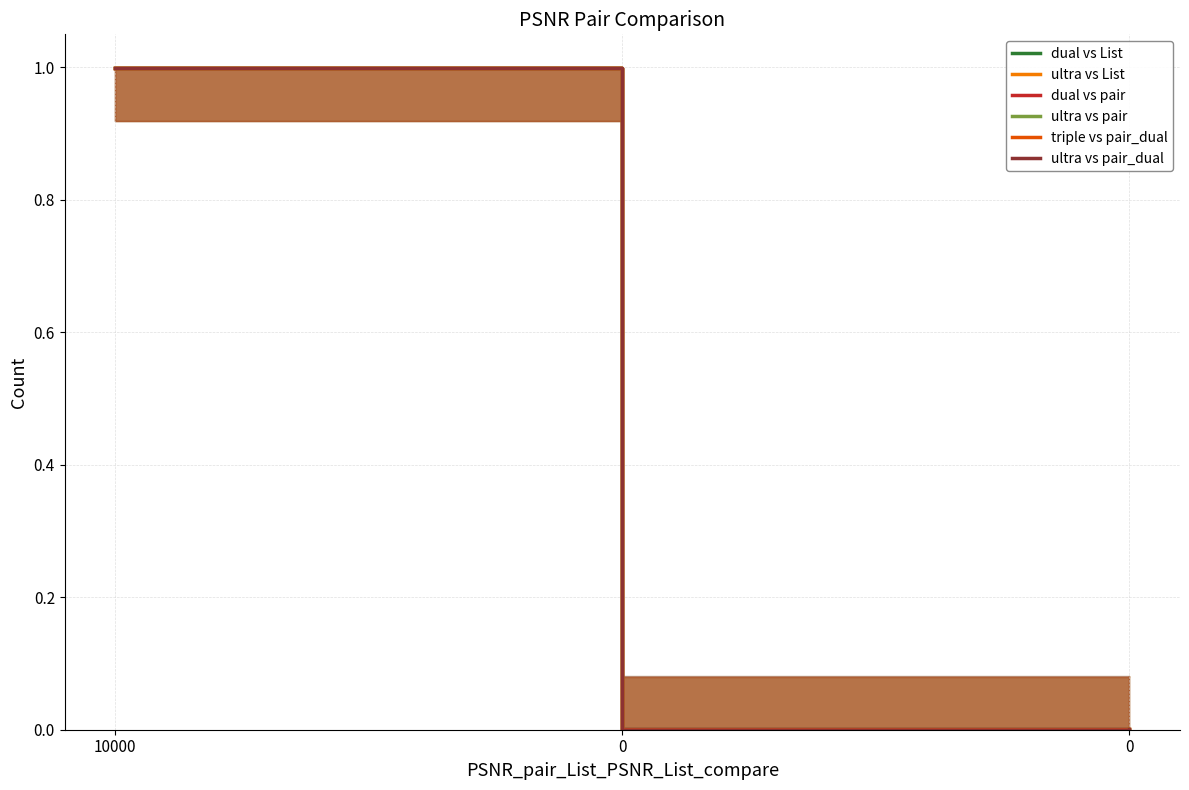

What is the highest value of the dual vs List series?

1.0